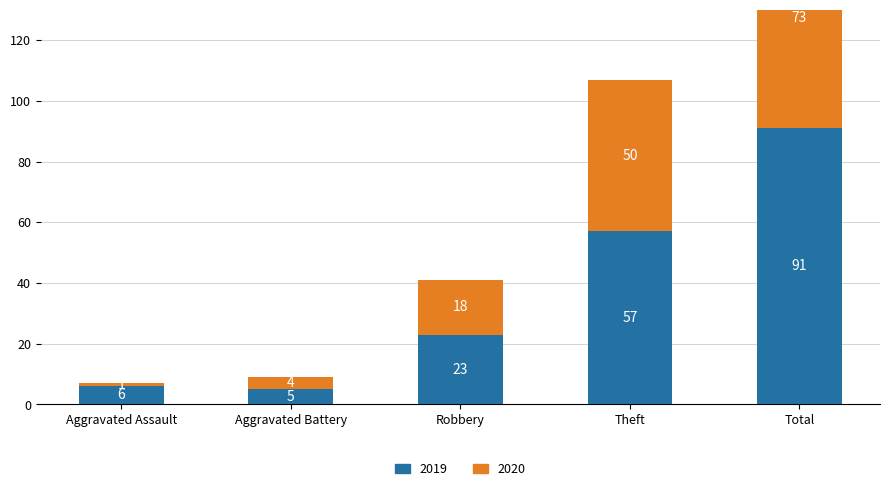

How many values in the 2020 series exceed 18?

2